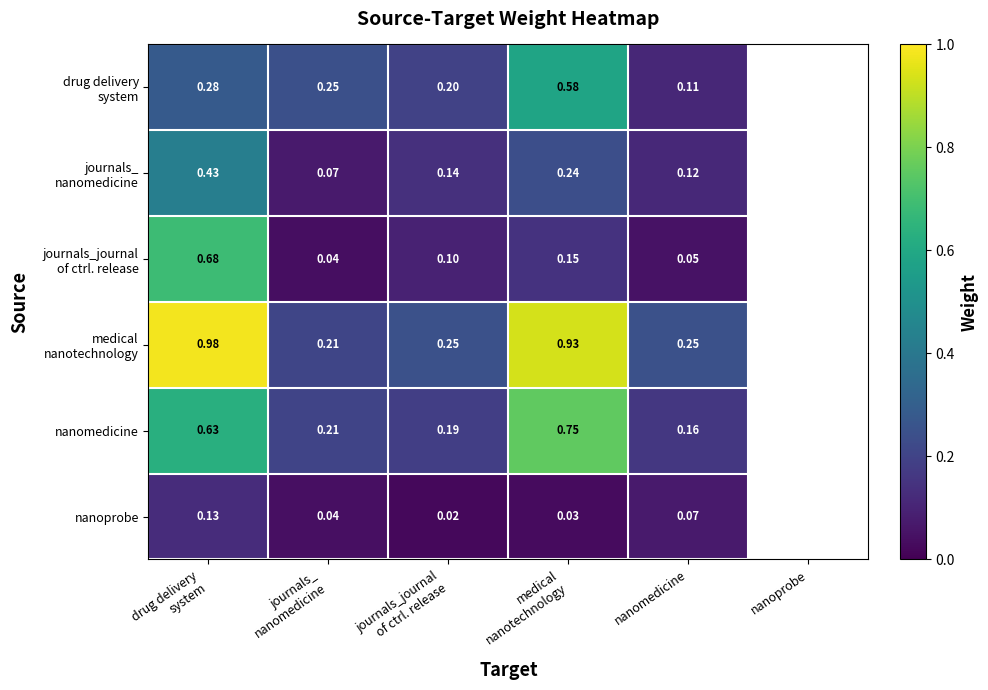

Where is nanomedicine nearest to the value 0?

nanomedicine